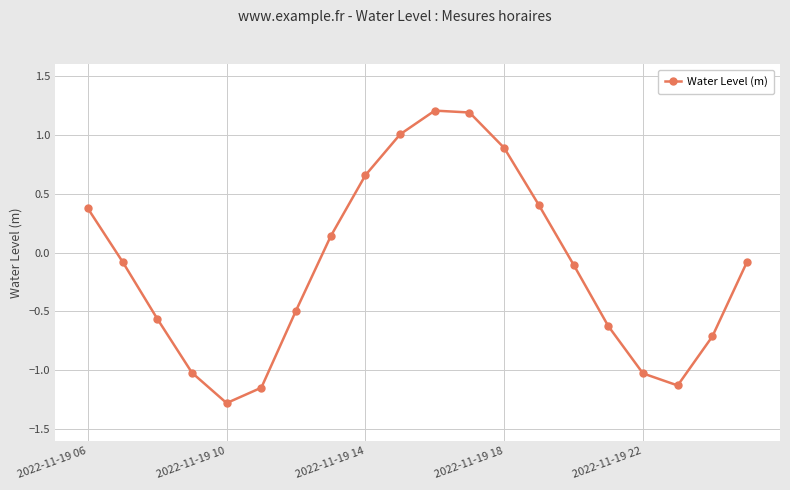

What is the maximum value shown in the chart?

1.2